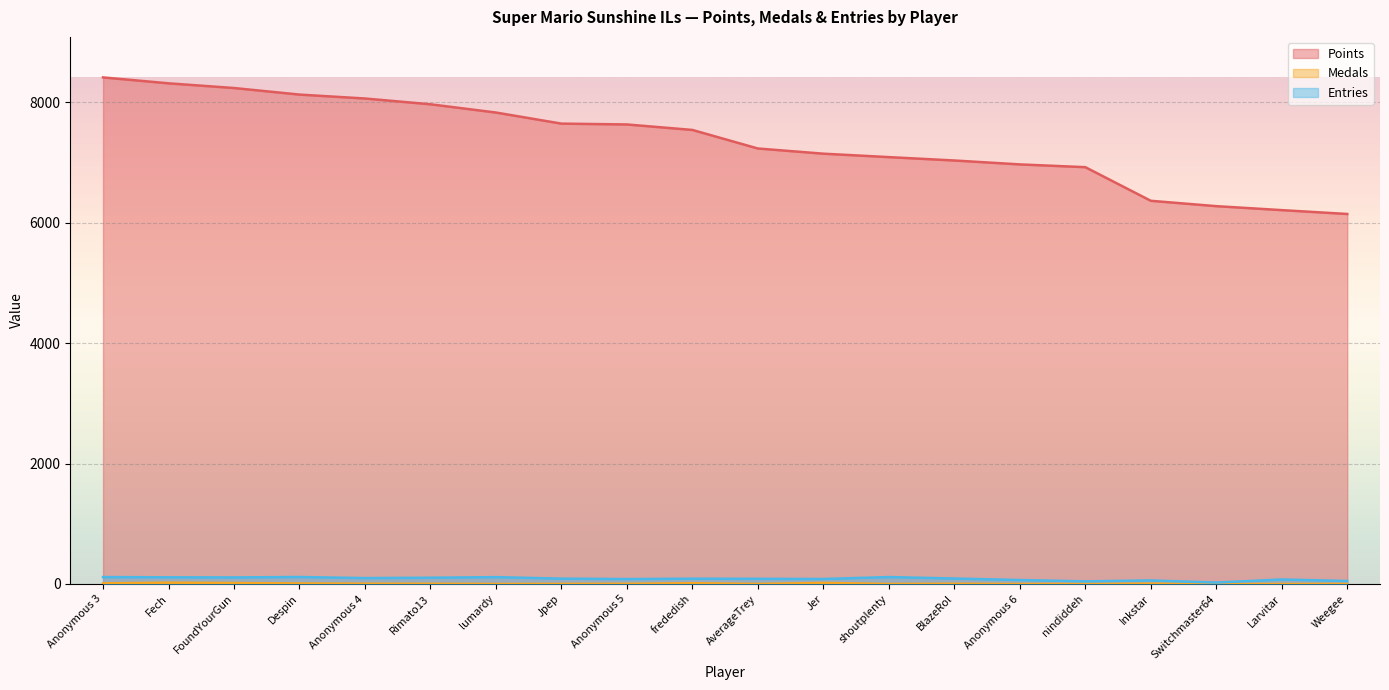

What is the label of the 10th point from the right?

AverageTrey